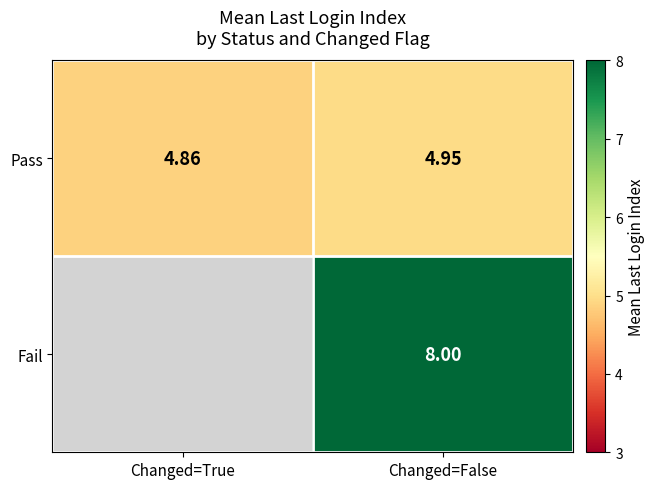

True or false: Pass has a value of 7.7 at Changed=True.

False